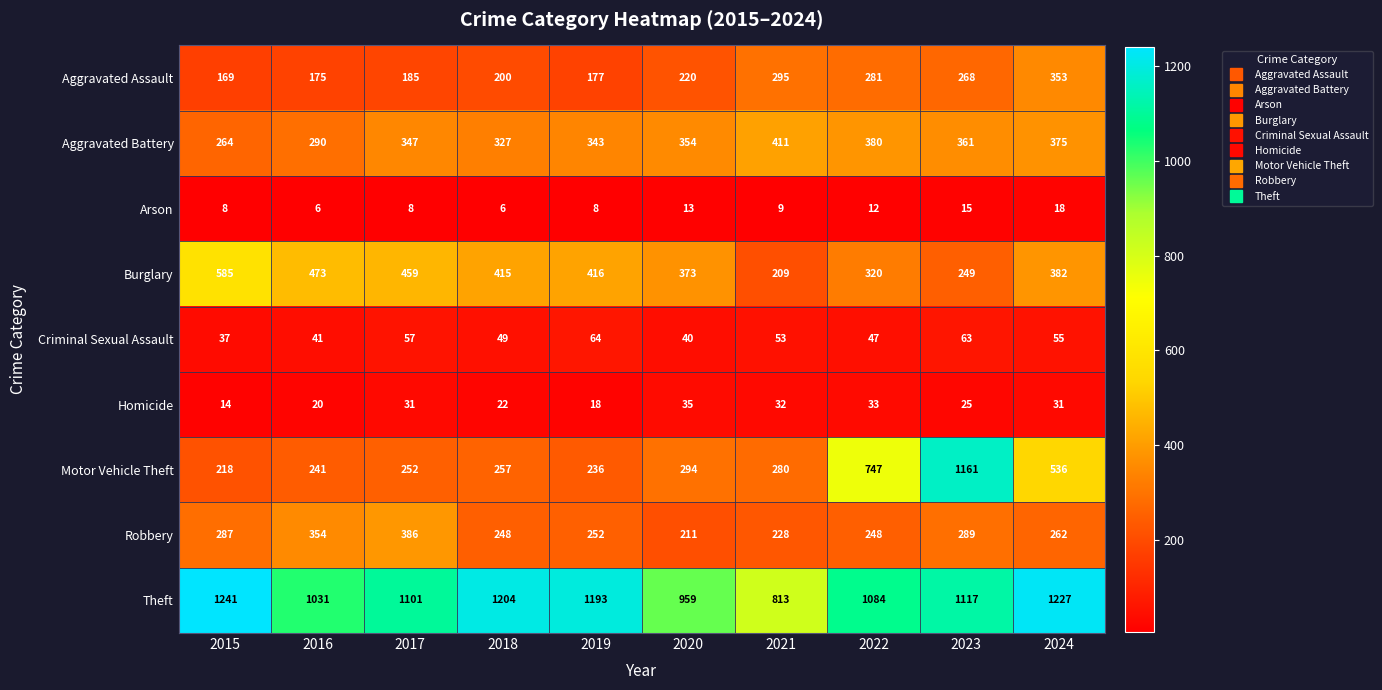

At which category is the sum across all series the highest?

2023